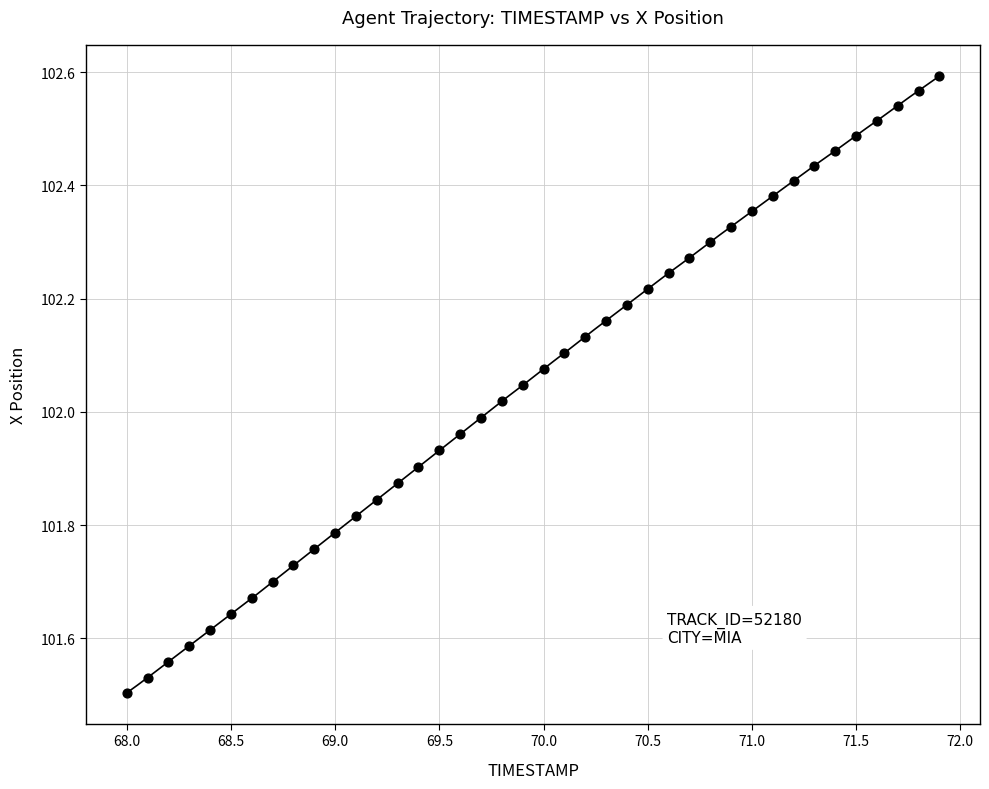

What is the range of X values (max minus min)?

3.9